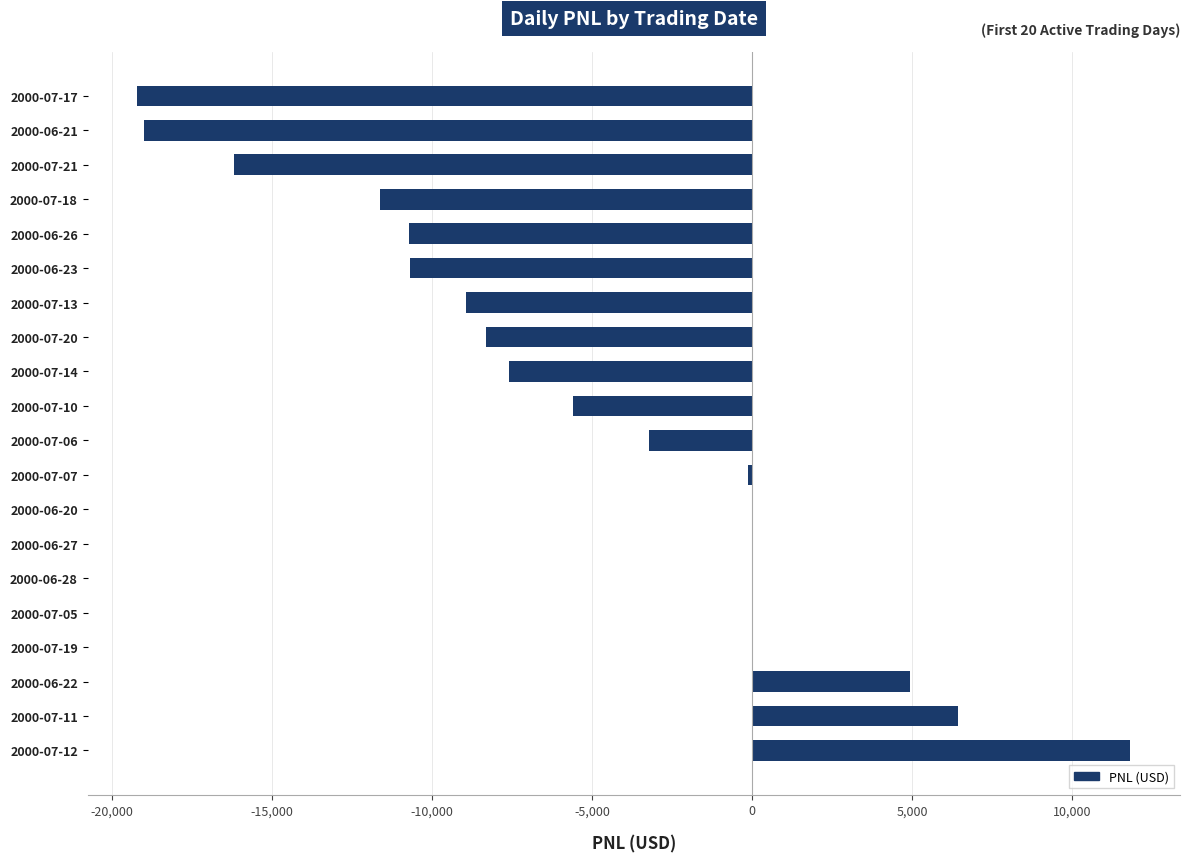

Which label corresponds to the largest value in the chart?

2000-07-12